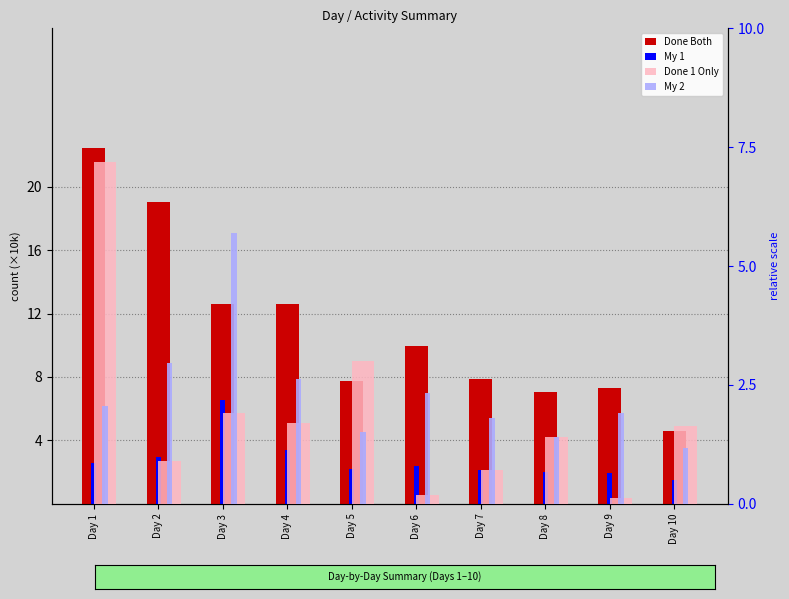

Read the Done 1 Only value at Day 2.

0.9